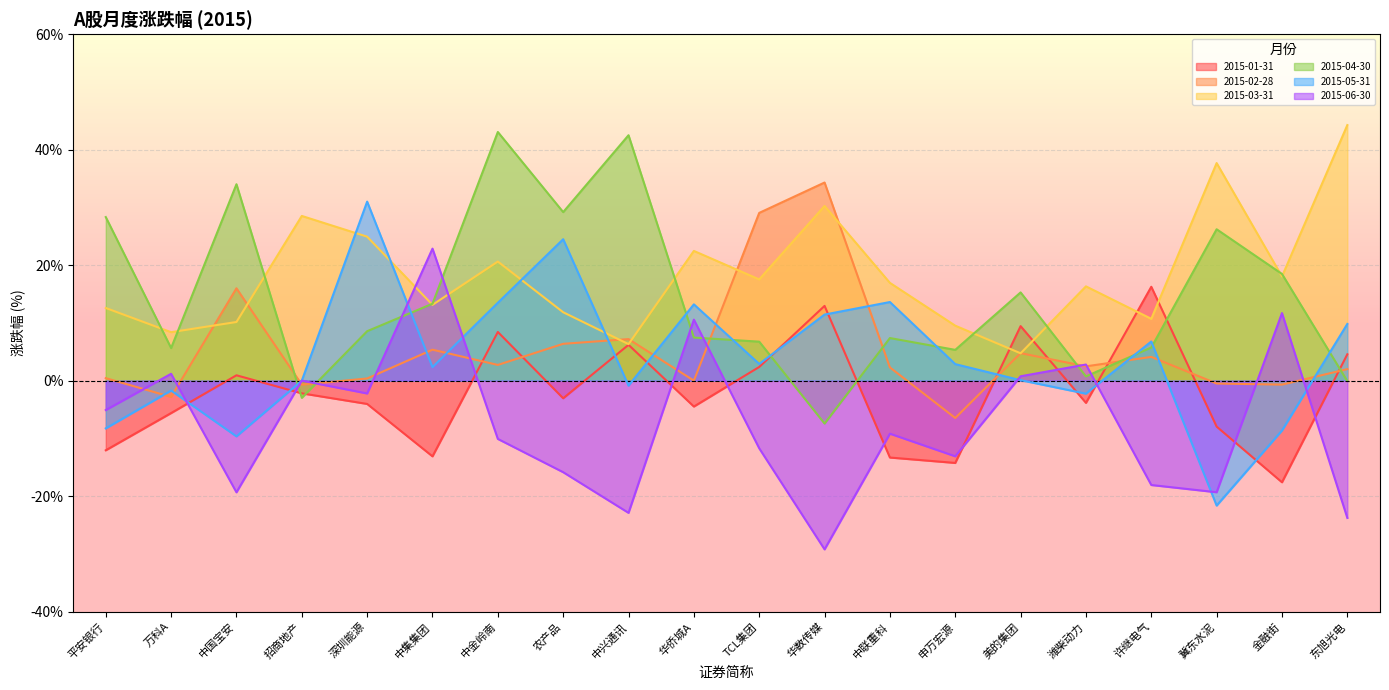

What is the value of the 2015-06-30 point at the 11th from the left?

-11.7